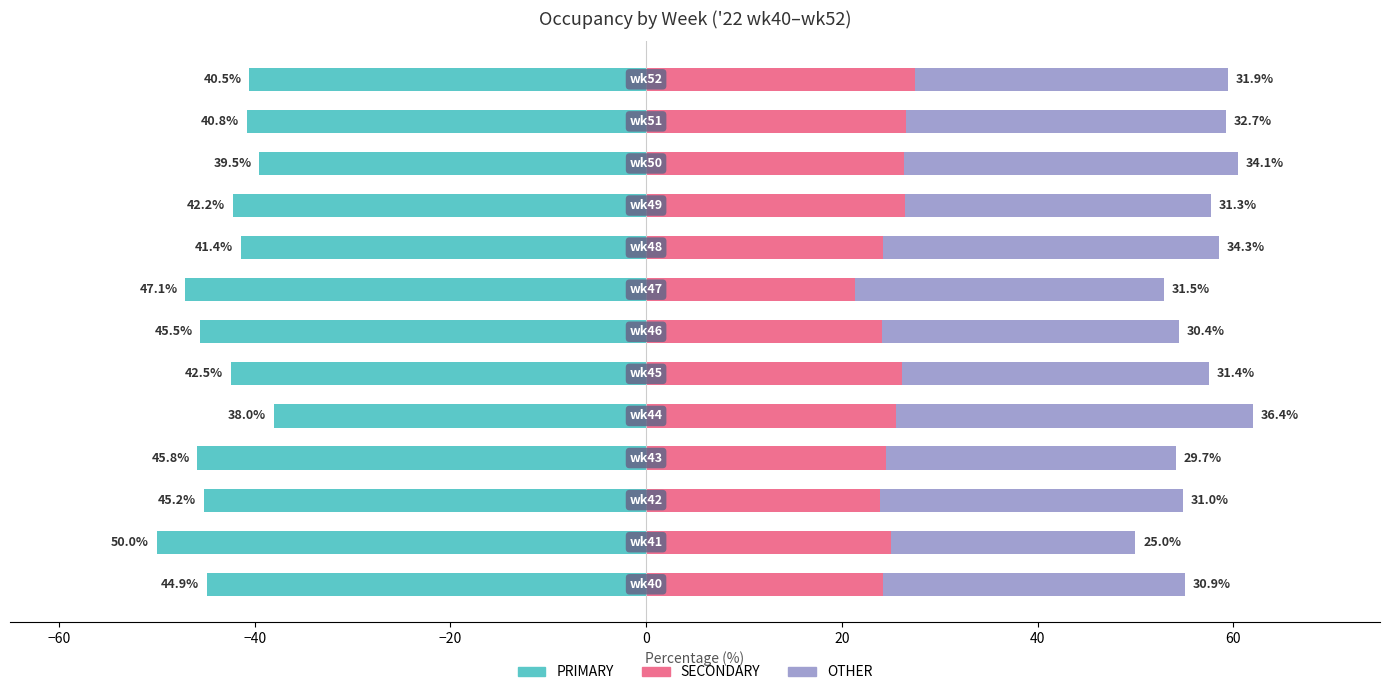

Which series has the largest total across all categories?

OTHER